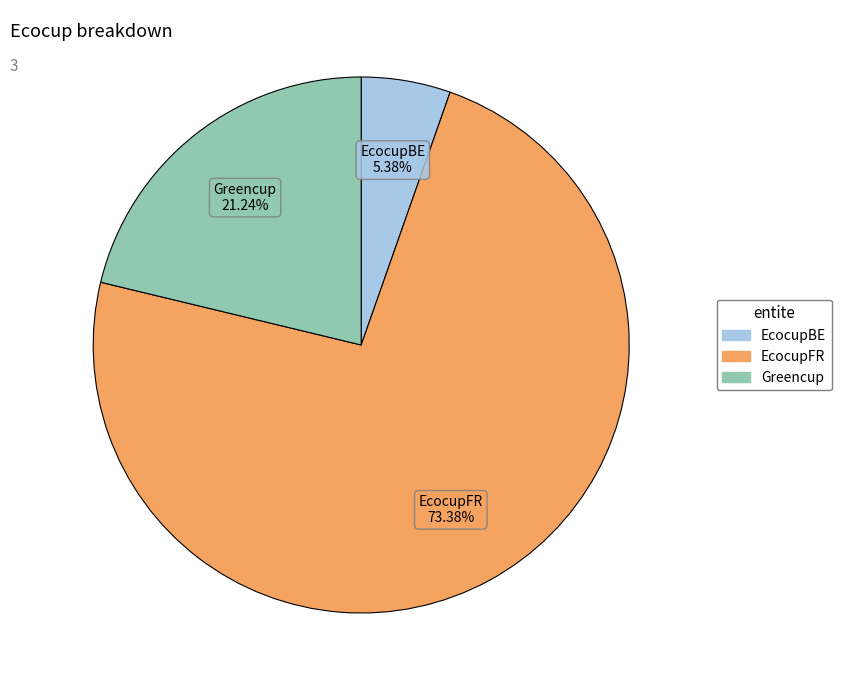

Do EcocupBE and Greencup together represent more than half of the pie?

No